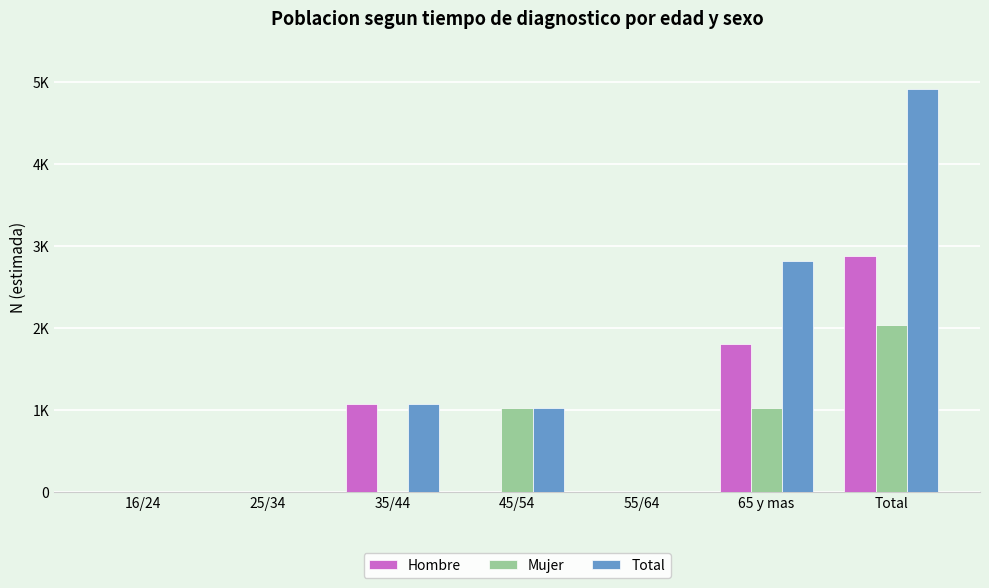

What position from the left is 16/24?

1